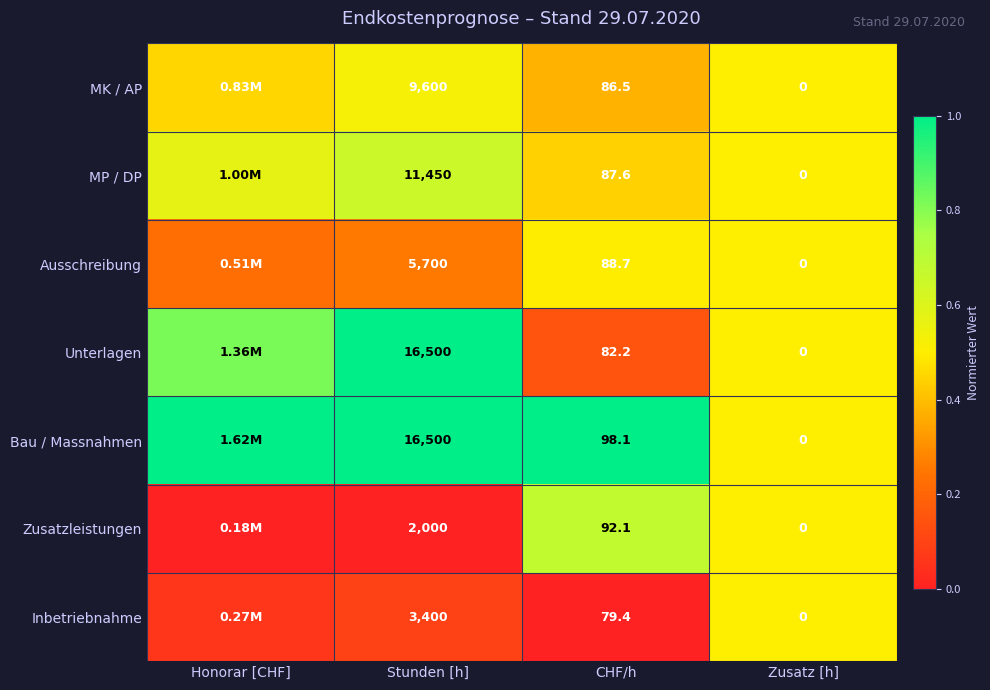

Is the value of Inbetriebnahme at Stunden [h] greater than the value of MK / AP at CHF/h?

Yes